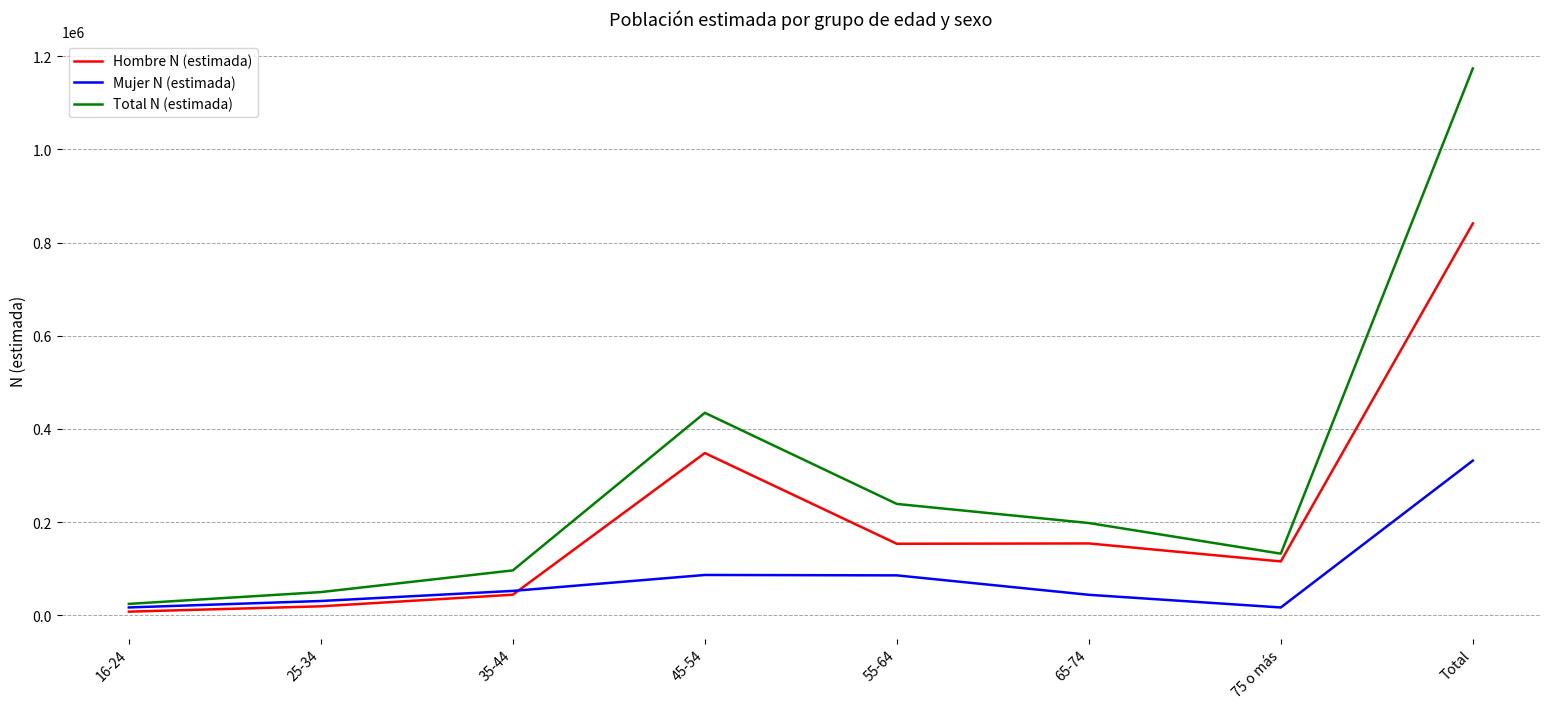

Does the chart display data point markers on the line(s)?

No